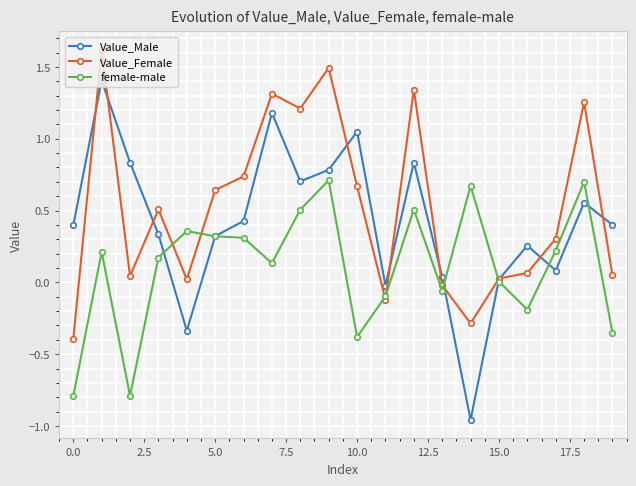

What is the greatest value displayed?

1.6